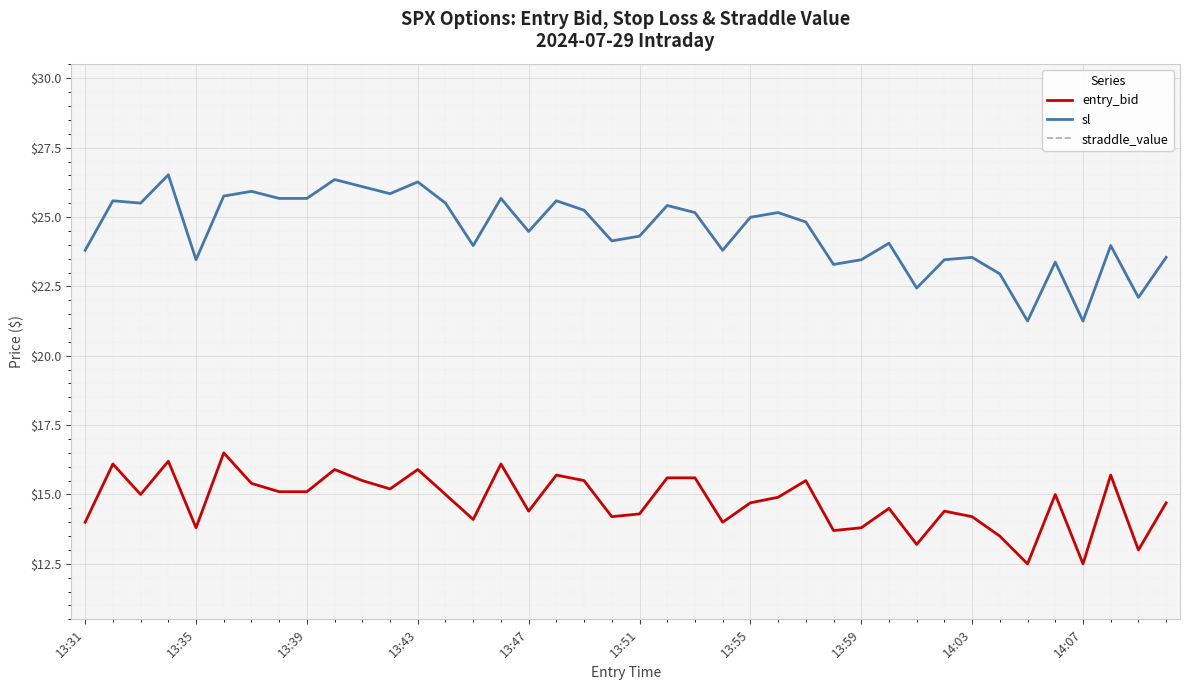

What is the difference between the second highest and minimum values in the entry_bid series?

3.7